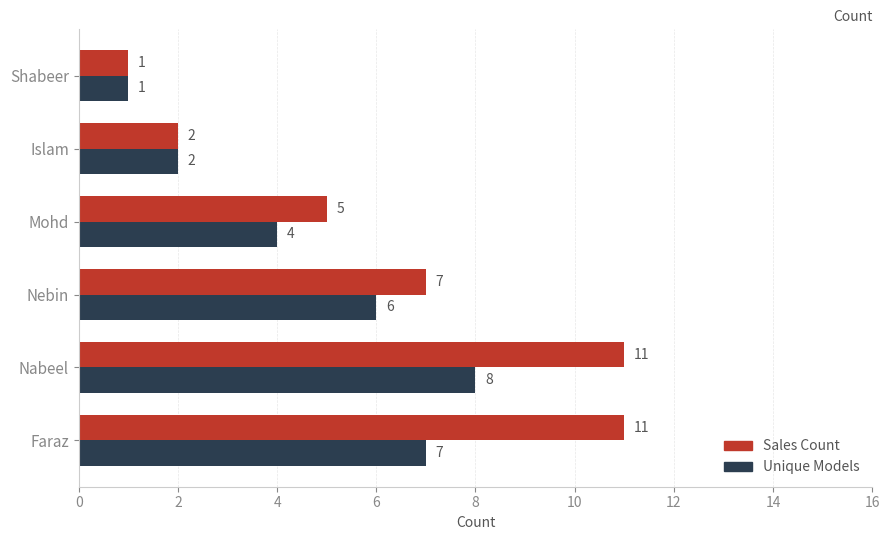

What is the average value of the Sales Count series?

6